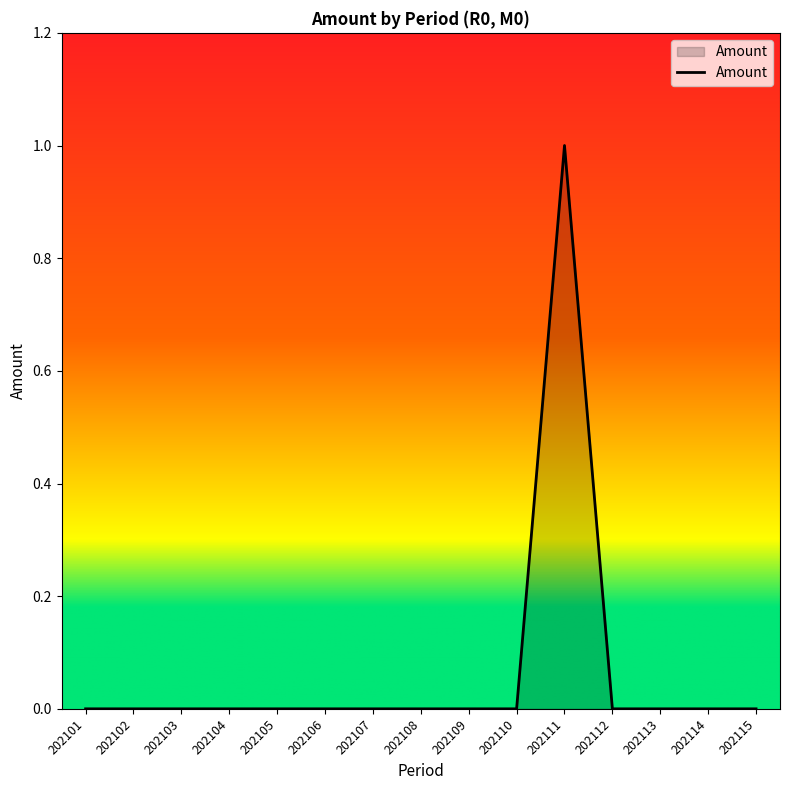

At which category does the chart reach its peak across all series?

202111